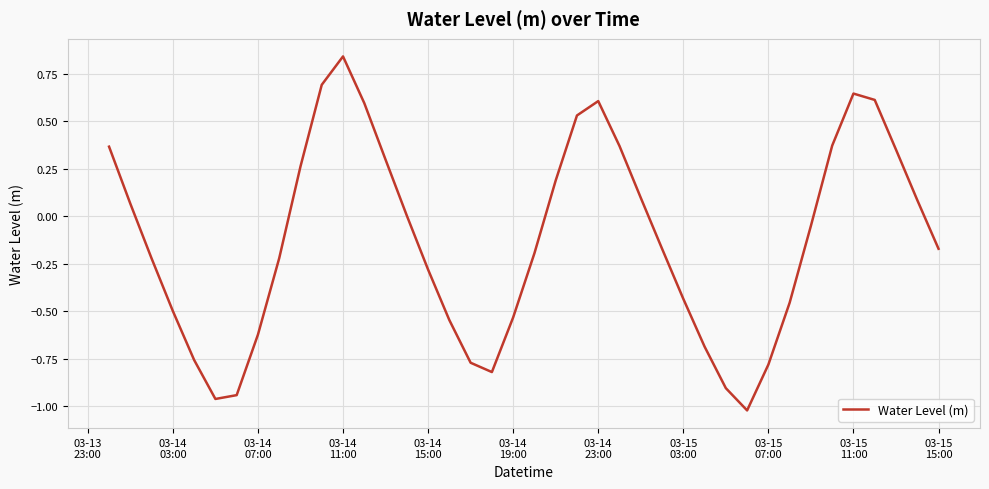

How many values are above zero?

18